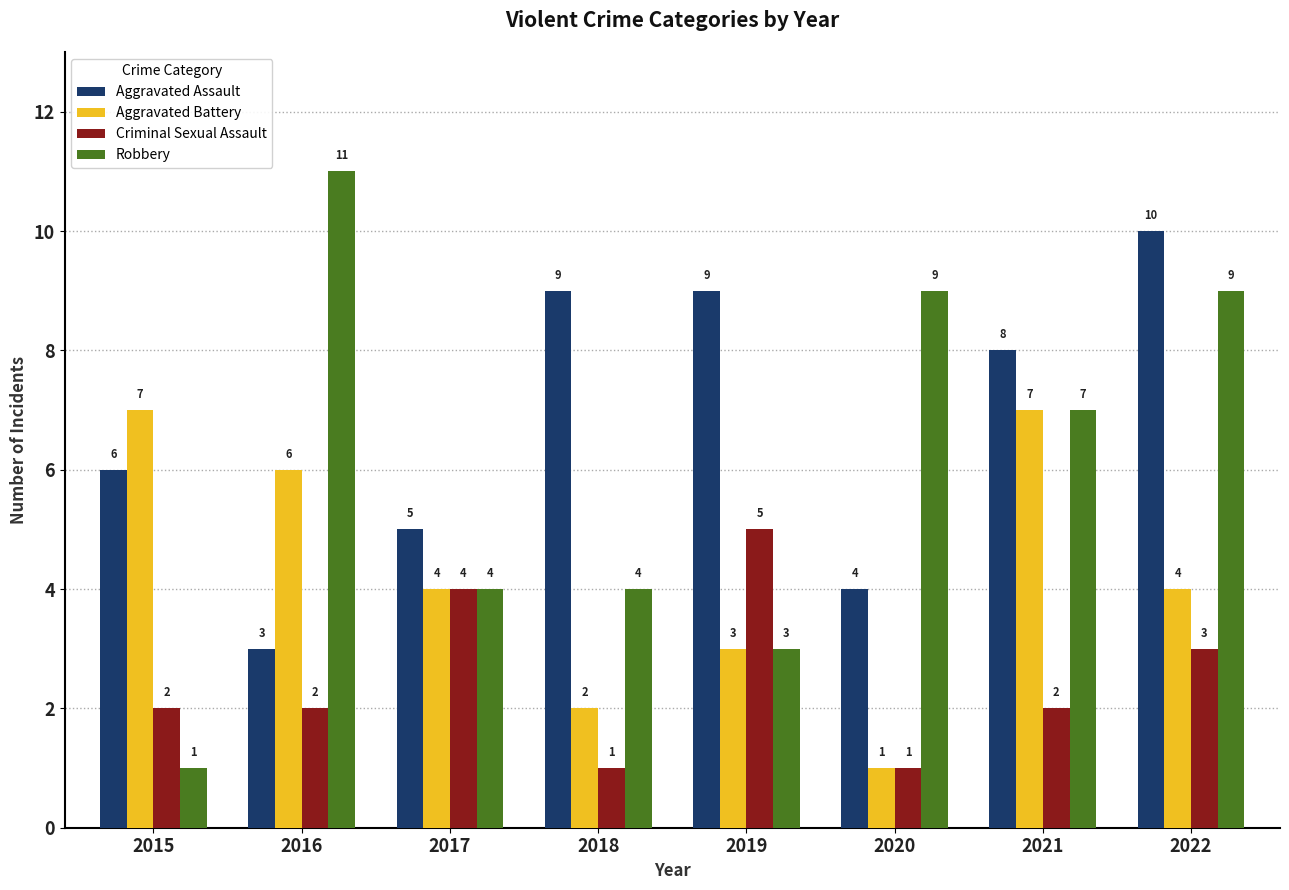

What value does the Aggravated Battery series have at 2018?

2